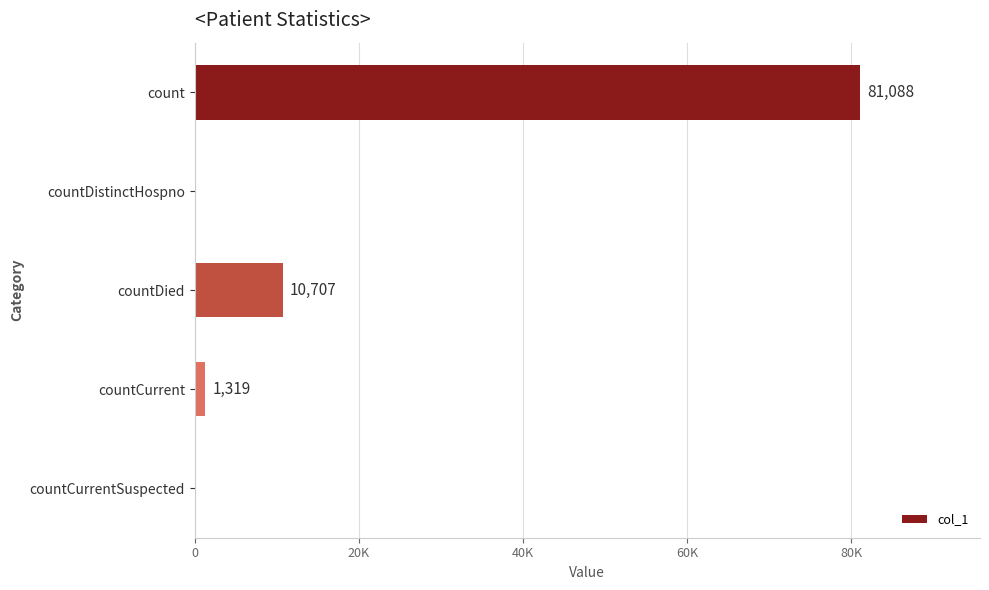

At which label is the value closest to 40544?

countDied